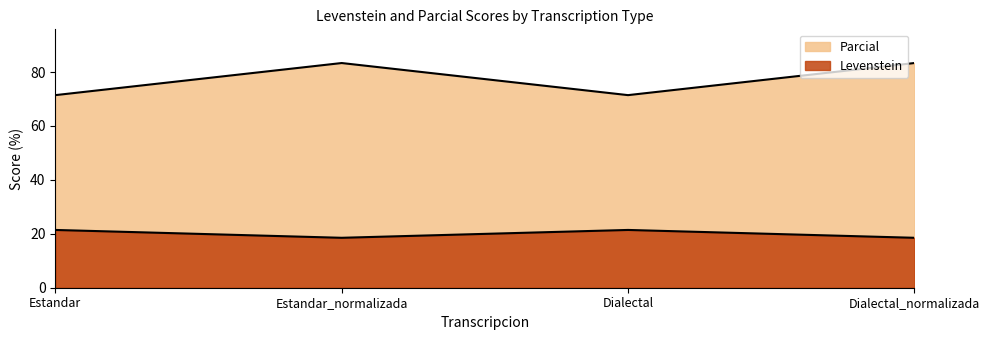

True or false: Levenstein and Parcial cross at least once.

False